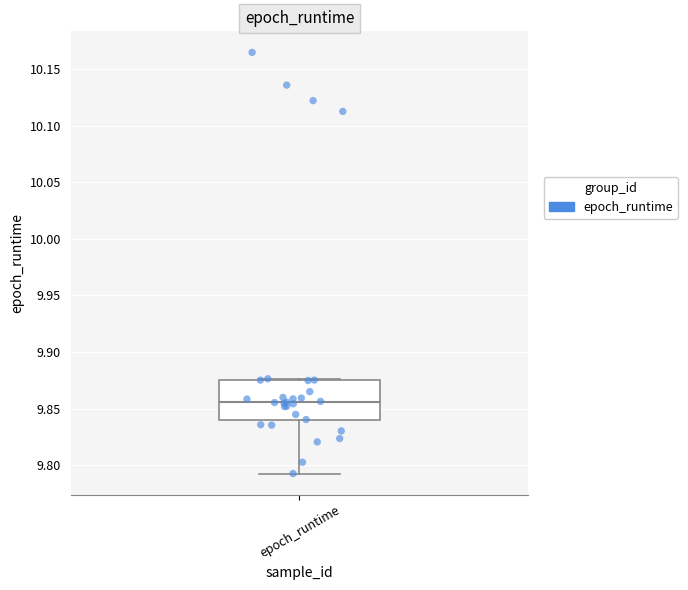

Where does the lower whisker of the box for epoch_runtime end on the y-axis? The values are not printed on the chart, so give them approximately, as read against the axis.

9.795